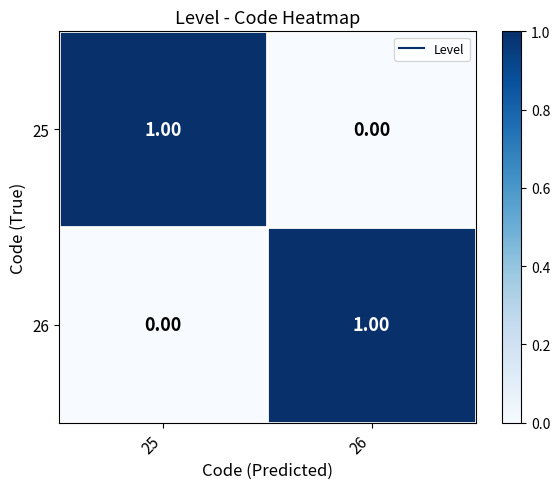

Rank the categories by 26 value from lowest to highest.

25, 26